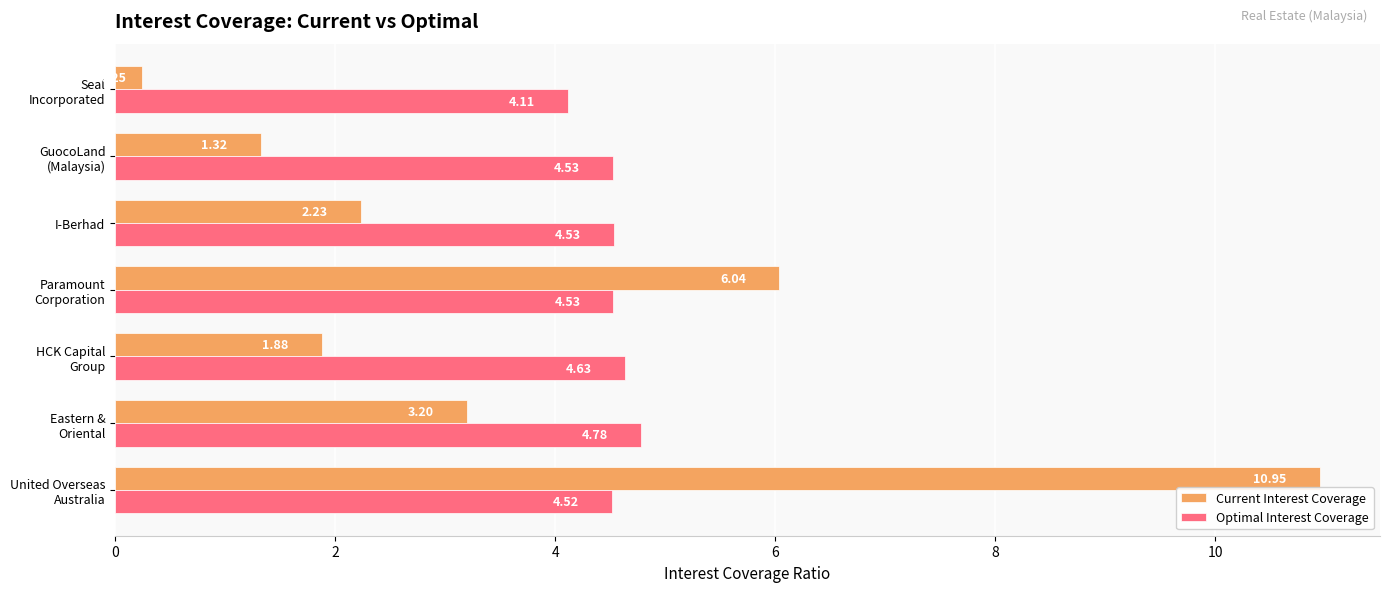

At how many categories does at least one series exceed 1?

7